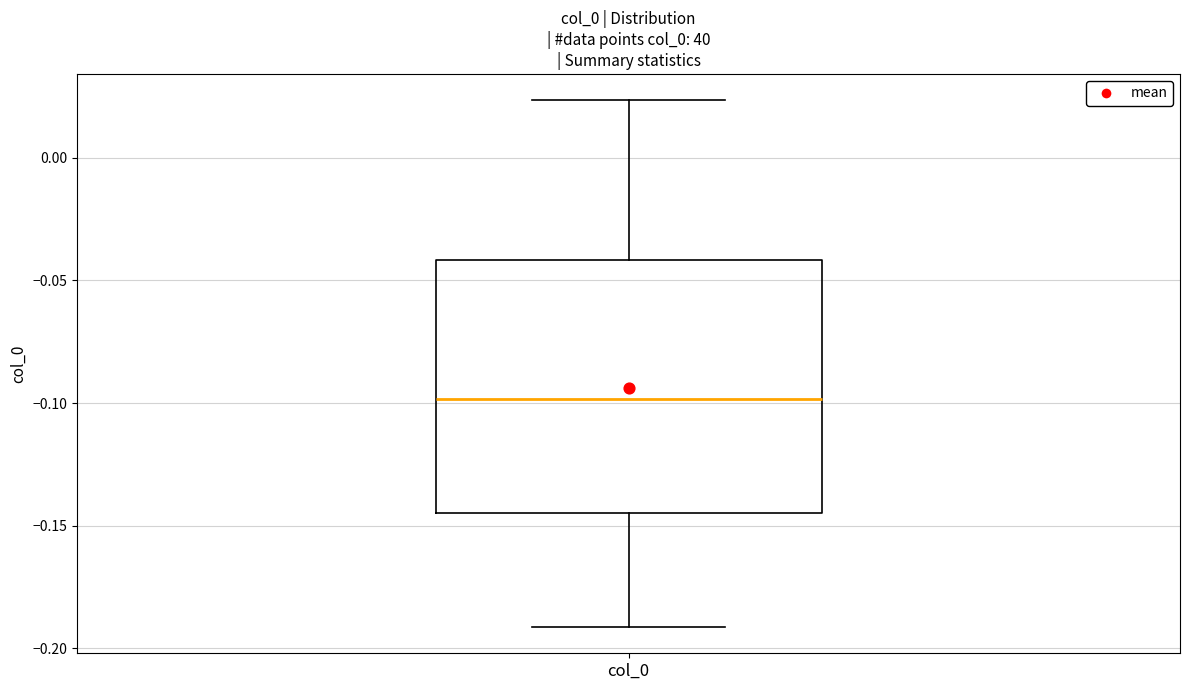

Where does the upper whisker of the box for col_0 end on the y-axis? The values are not printed on the chart, so give them approximately, as read against the axis.

0.025